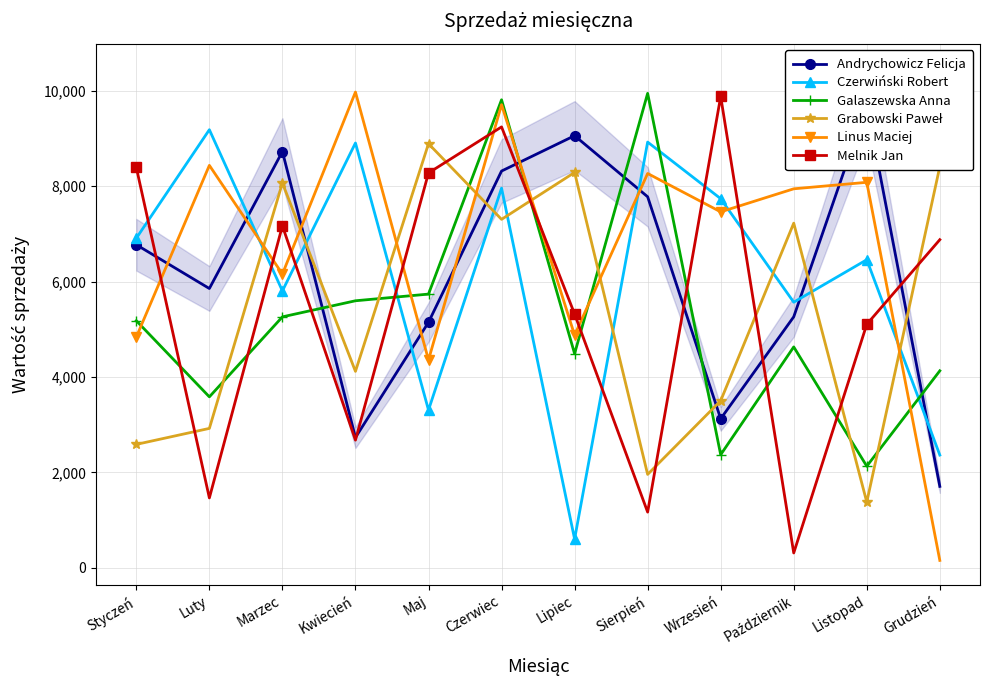

How many interior local valleys does the Andrychowicz Felicja series have?

3